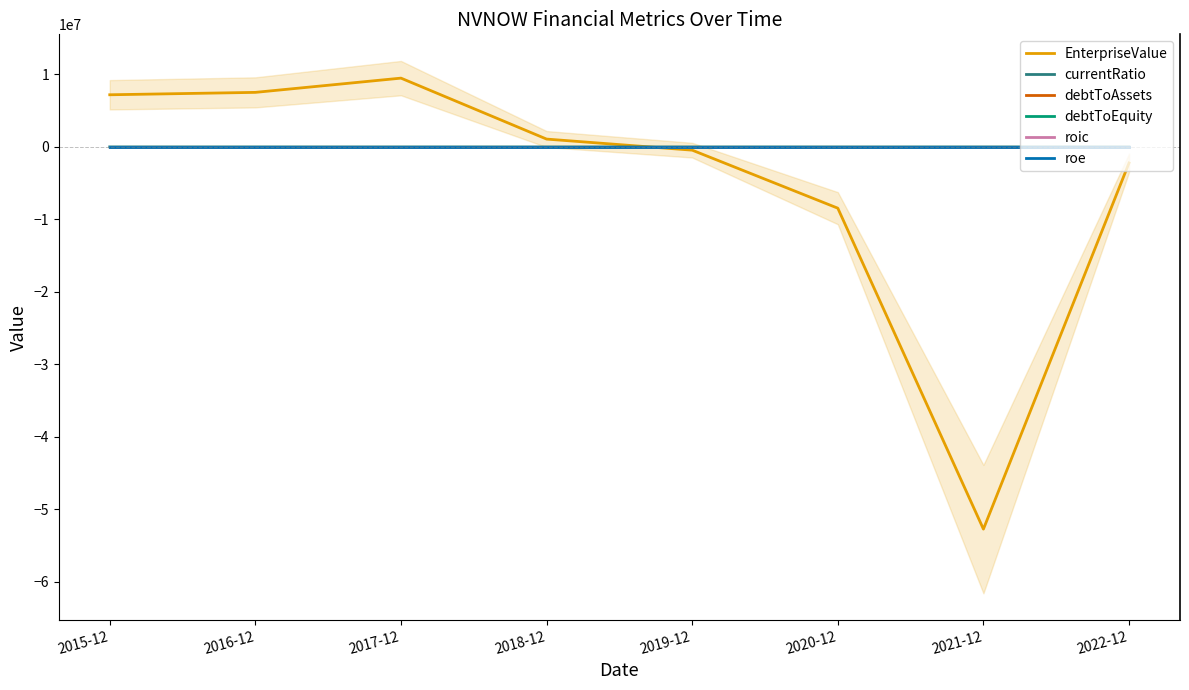

How many values in the roe series exceed 0?

3